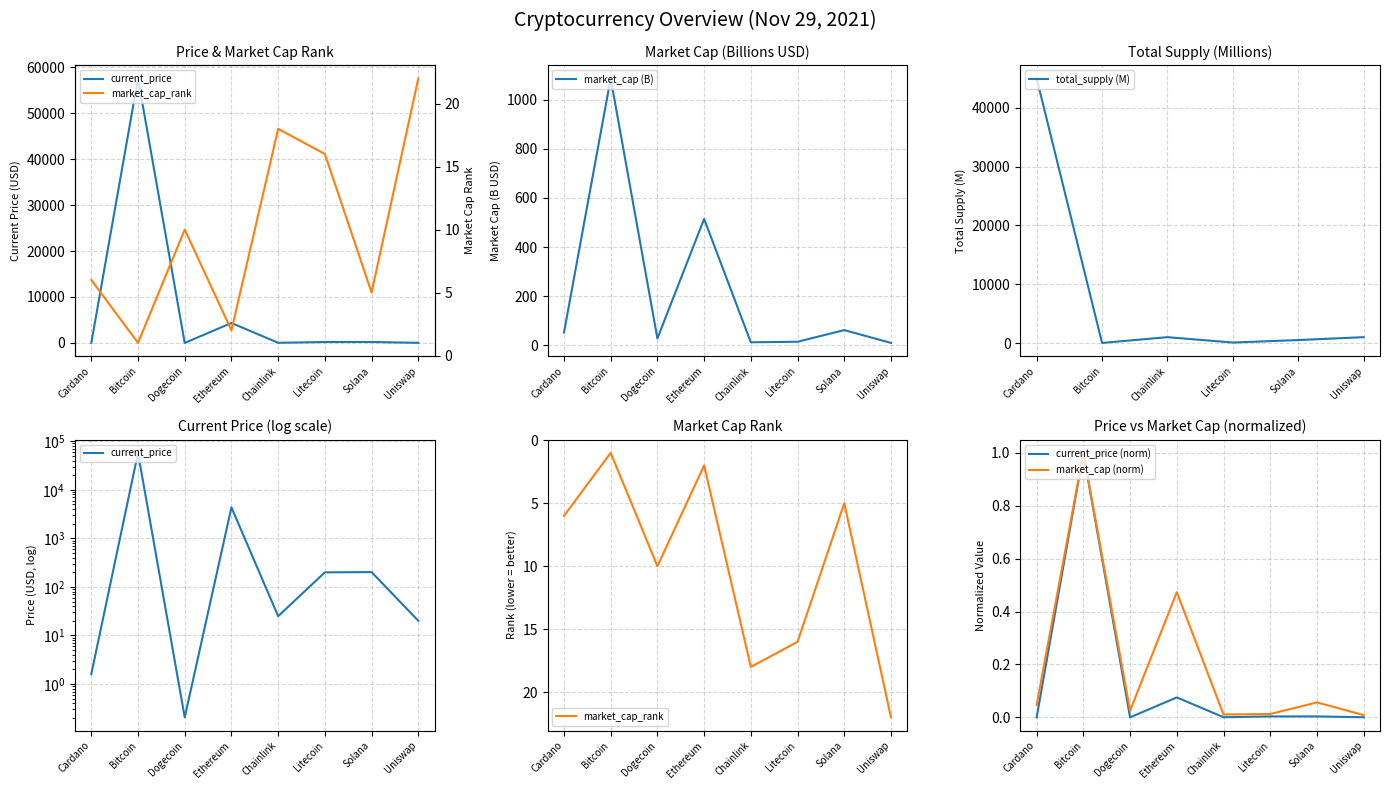

What is the label of the 2nd point from the left?

Bitcoin